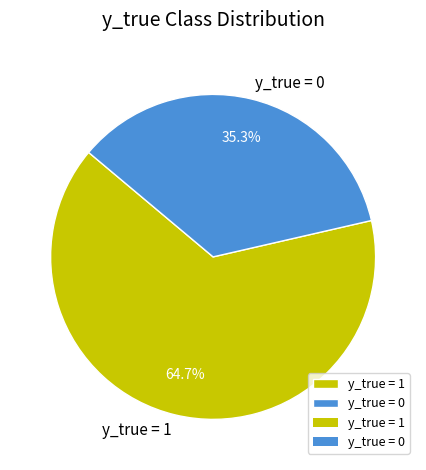

Do y_true = 0 and y_true = 1 together represent more than half of the pie?

Yes